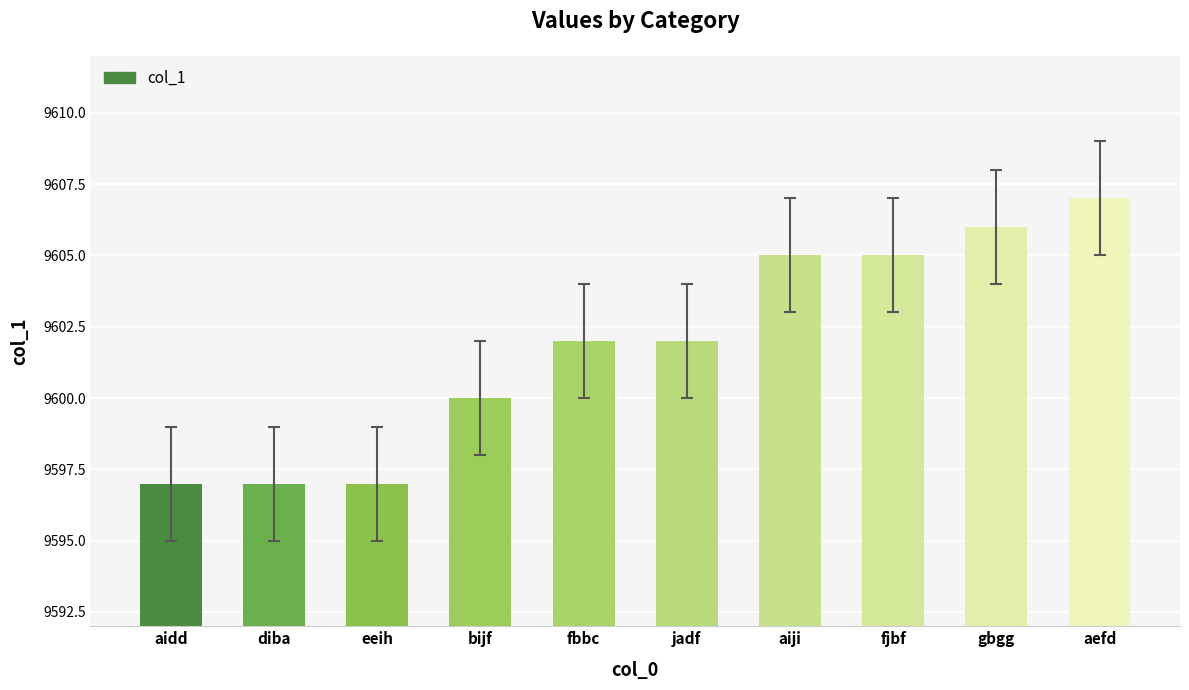

What position from the left is aefd?

10